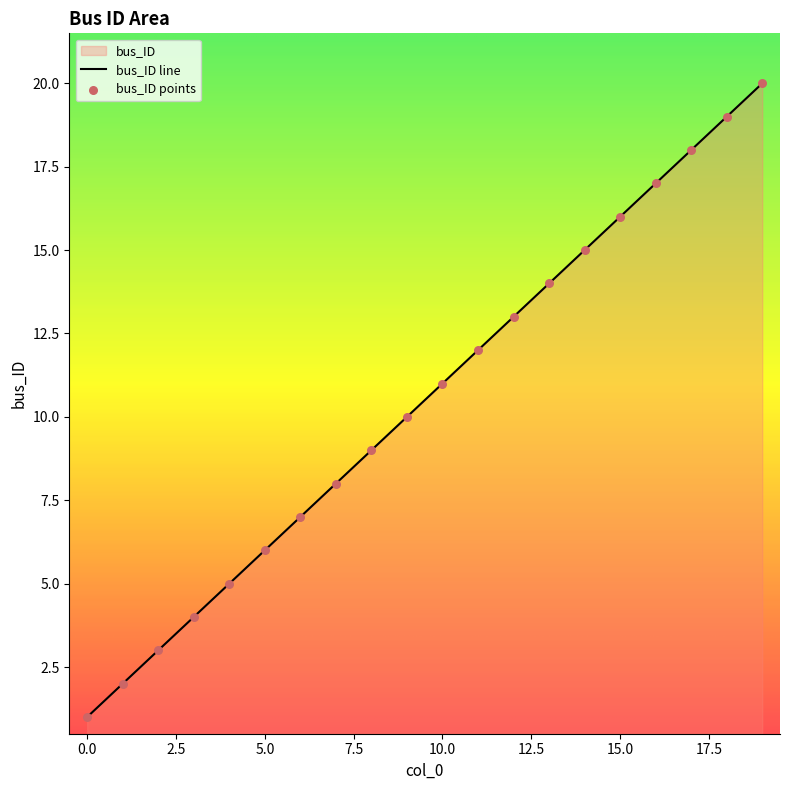

What is the change in value from 4 to 18?

+14